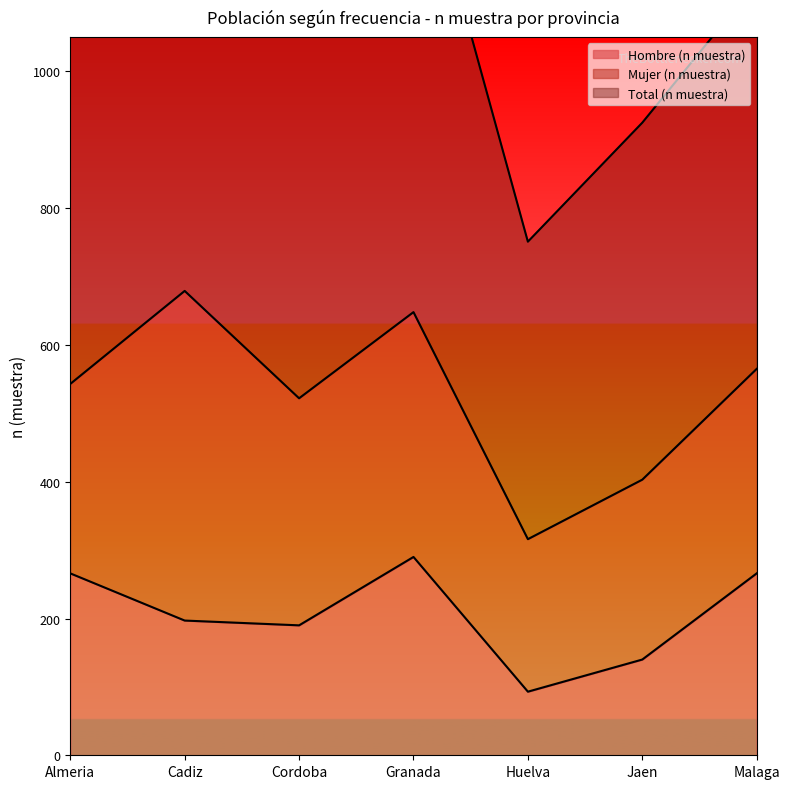

What are all the series names shown in the legend?

Hombre (n muestra), Mujer (n muestra), Total (n muestra)